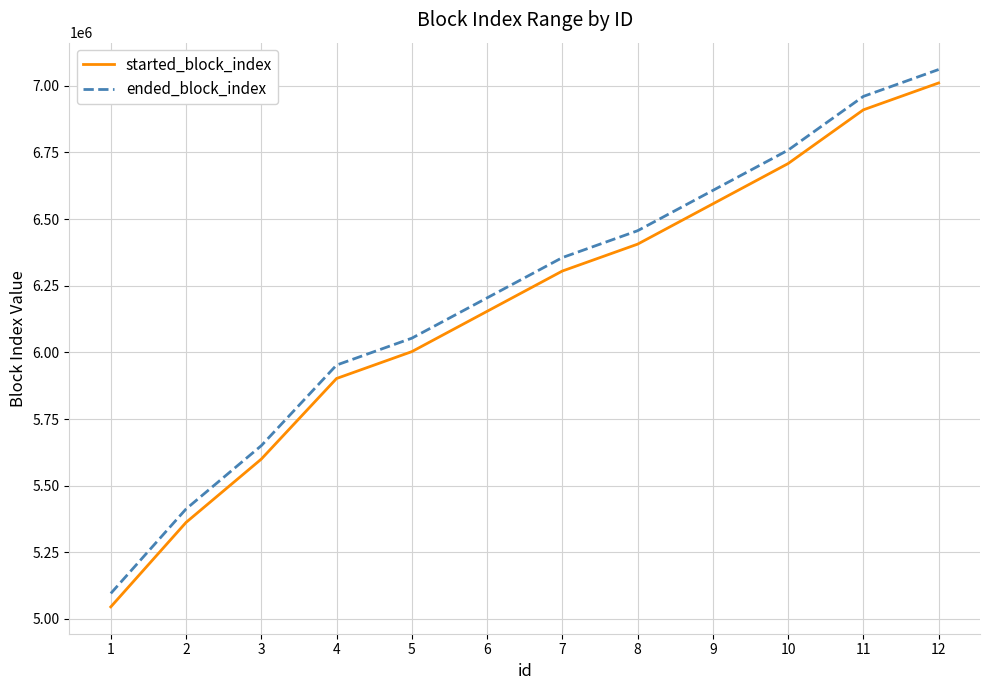

Is the value of started_block_index at 8 greater than the value of ended_block_index at 5?

Yes